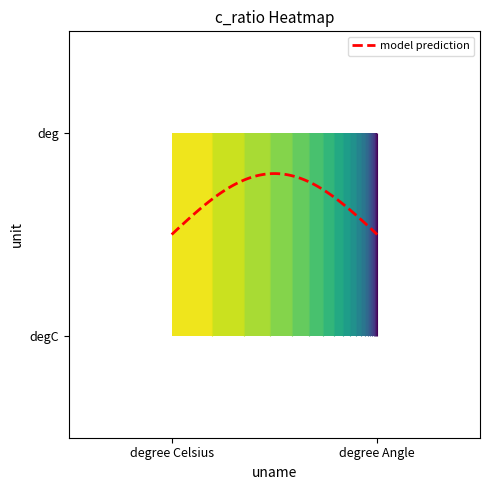

Reading left to right, transcribe all the data shown in this chart.

degC: 0=1.0	1=0.0
deg: 0=1.0	1=0.0